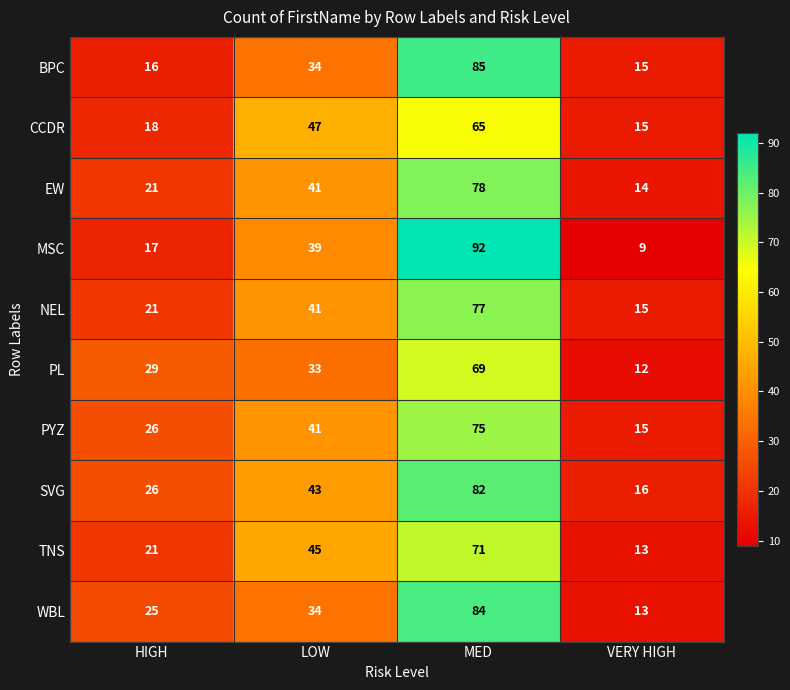

What is the approximate value of TNS at LOW?

45